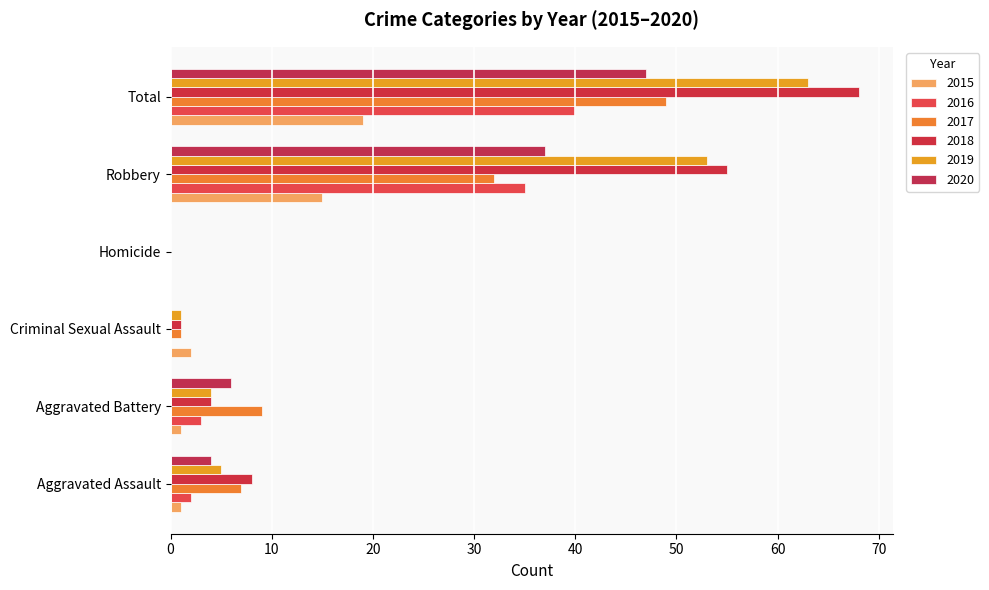

Which series has the largest range (max minus min)?

2018